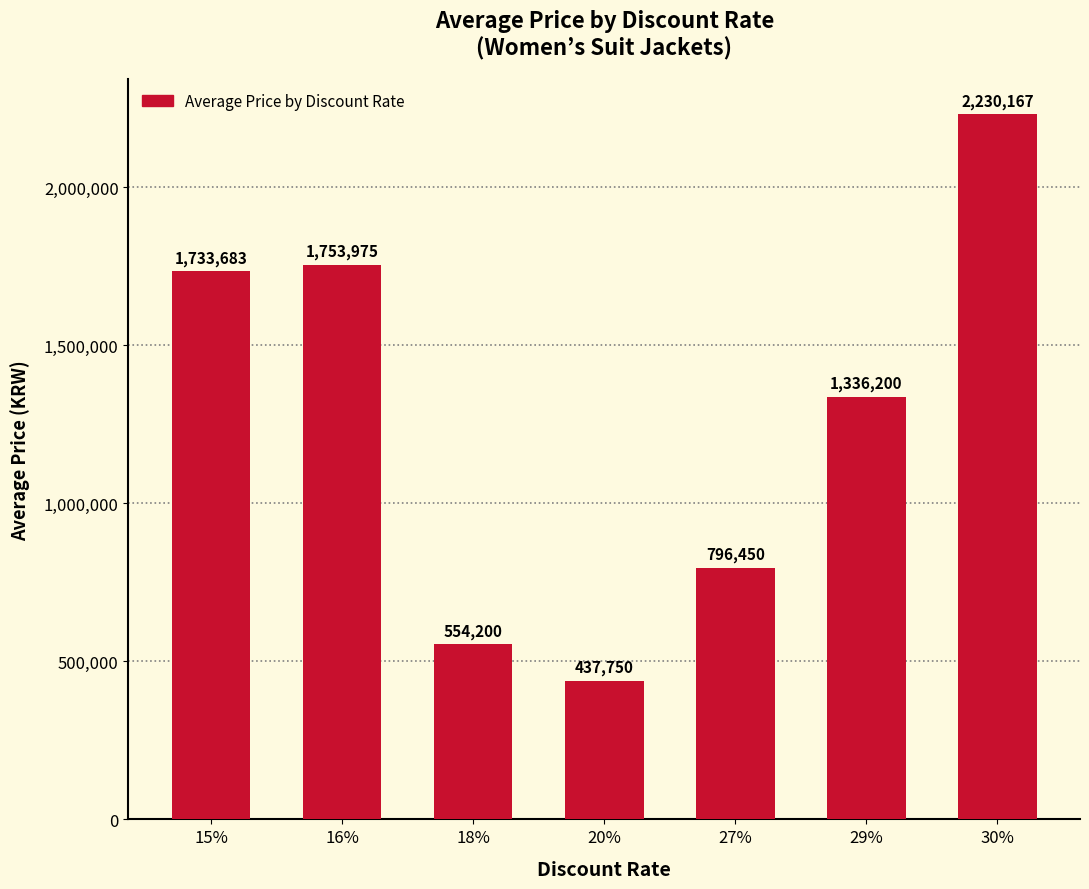

True or false: the data shows 2230167 at 30%.

True